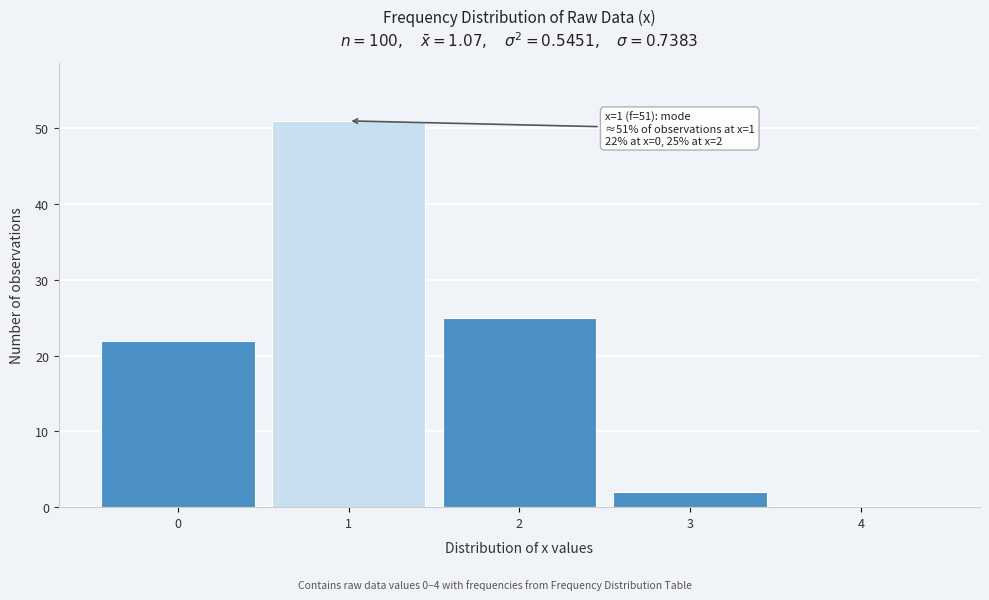

Reading left to right, transcribe all the data shown in this chart.

0=22	1=51	2=25	3=2	4=0